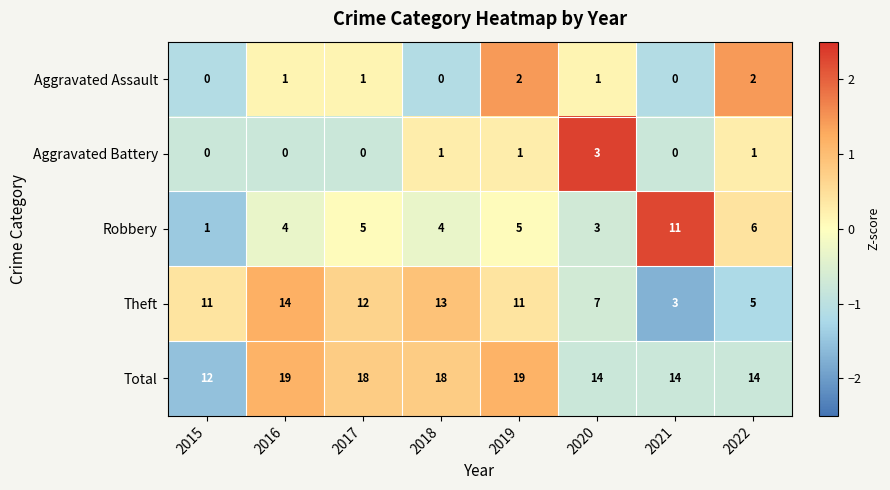

How many values in the Robbery series are below 5?

4